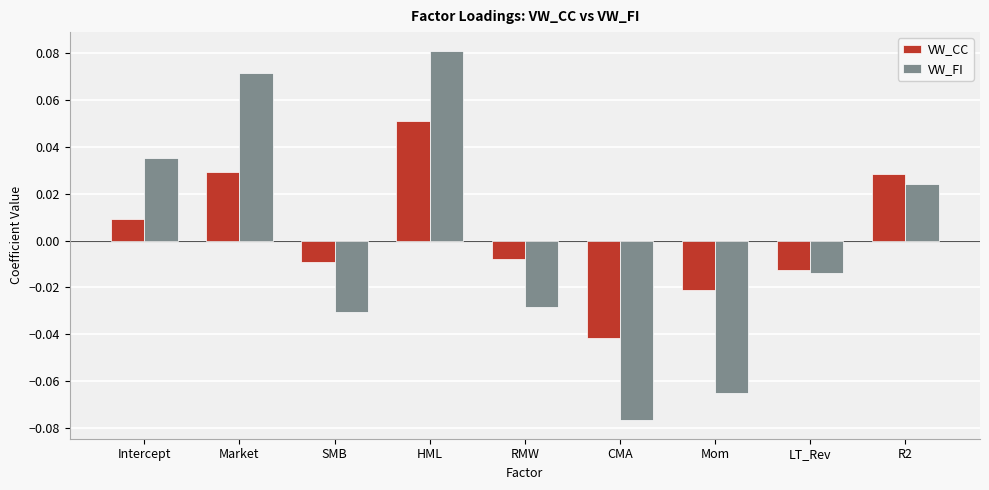

Which category has the lowest value in the VW_CC series?

CMA